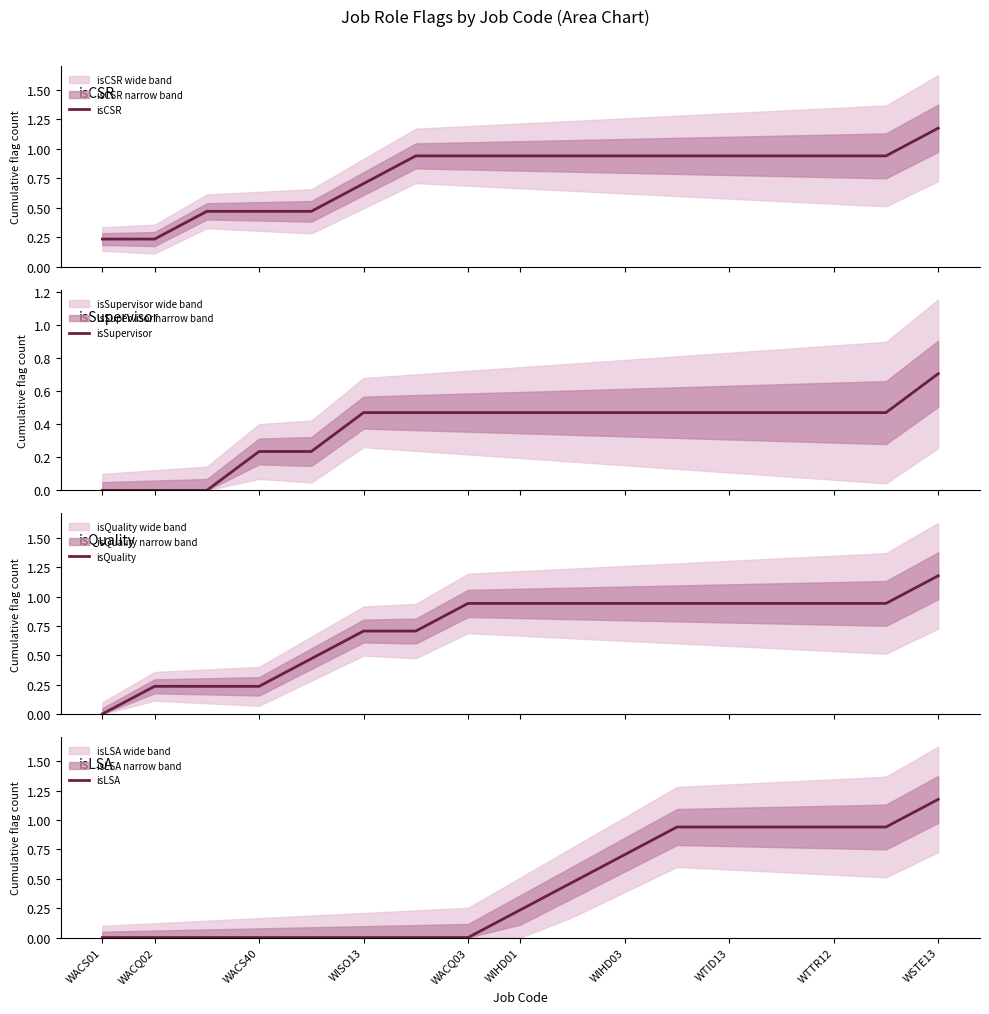

What is the value of the isCSR point at the 12th from the left?

0.9